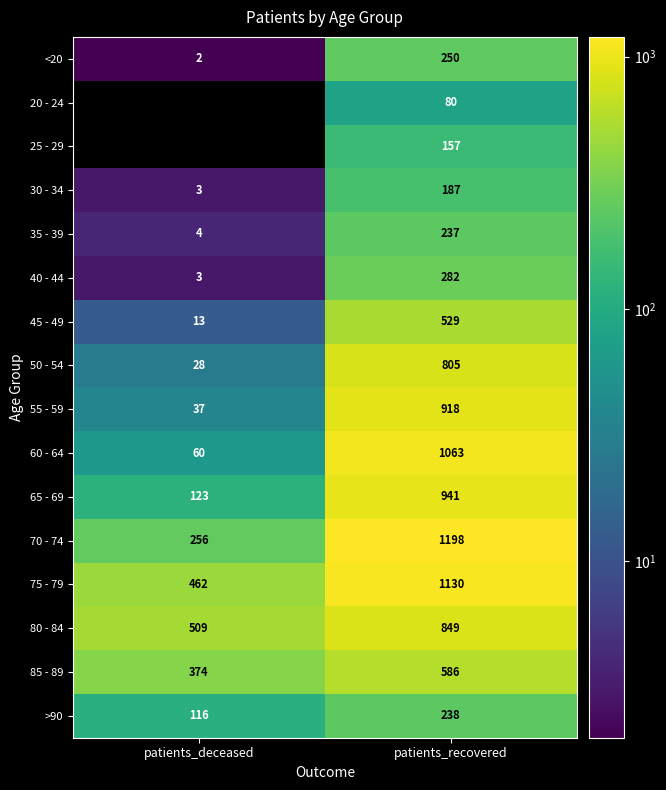

Rank the categories by >90 value from lowest to highest.

patients_deceased, patients_recovered